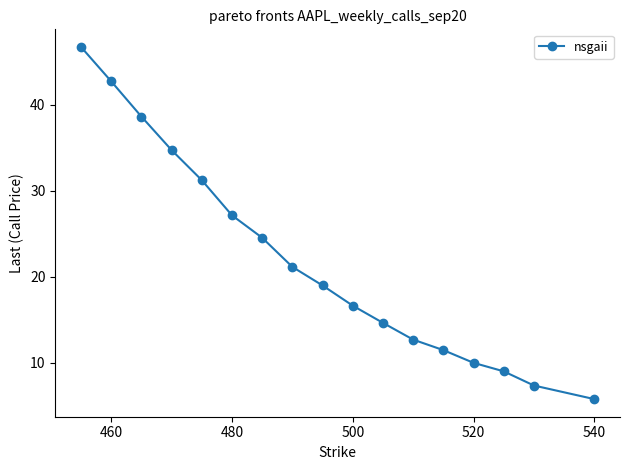

What is the minimum value shown in the chart?

5.8